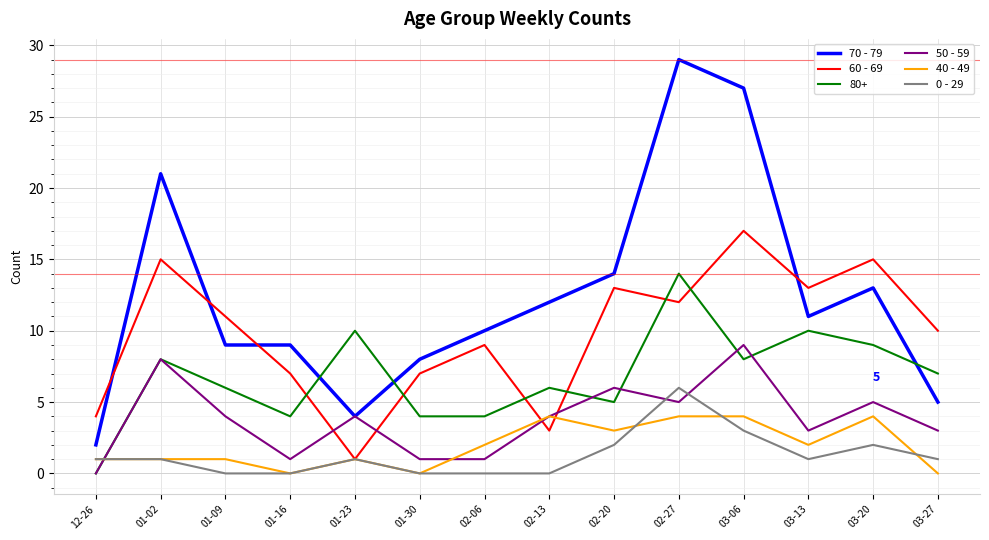

Which series changed the most between 02-06 and 03-27?

70 - 79